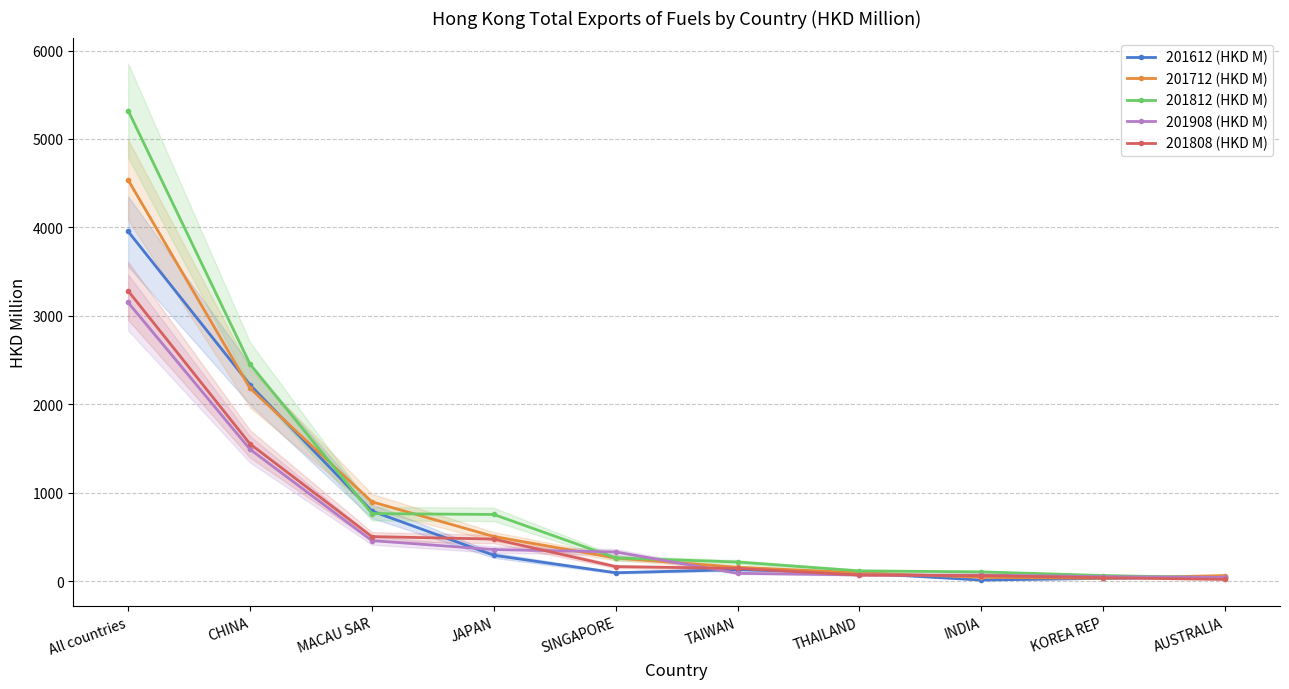

Which label corresponds to the largest value in the chart?

All countries